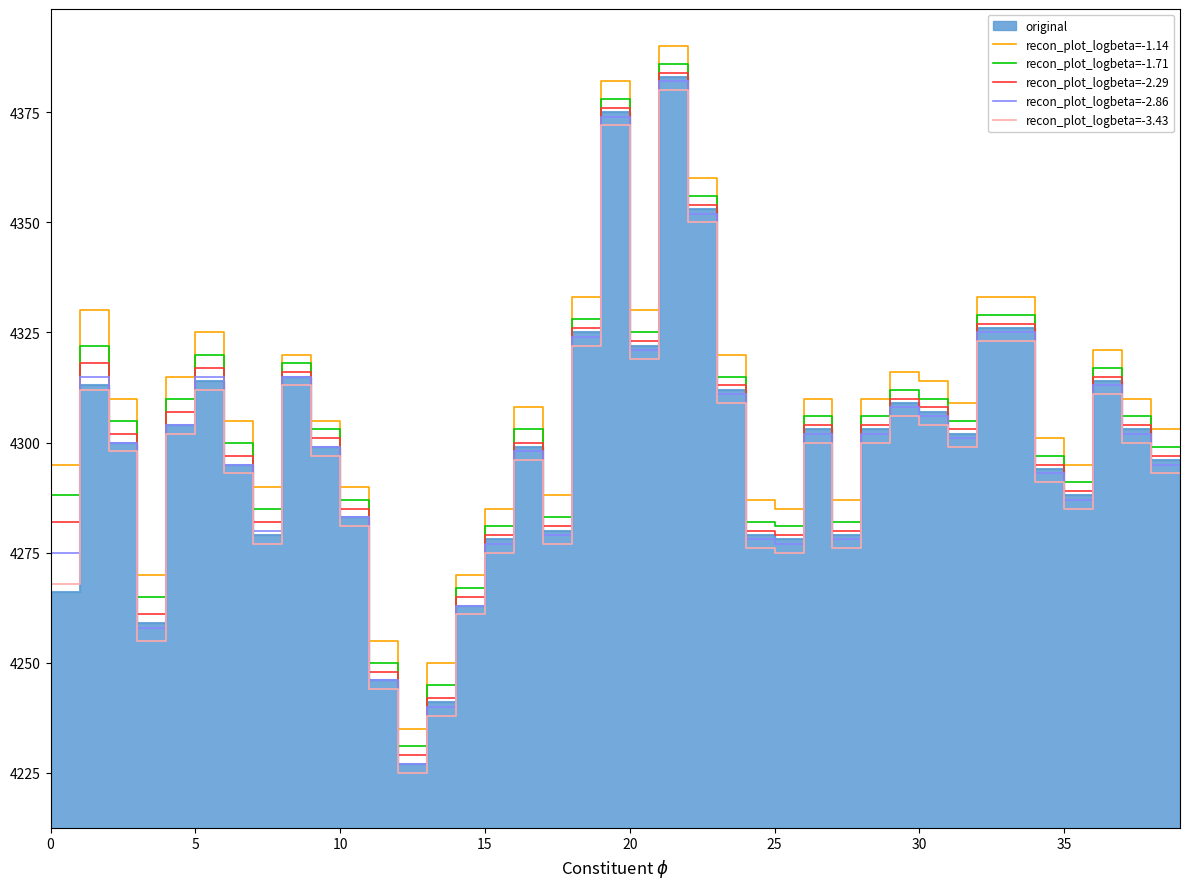

True or false: recon_plot_logbeta=-2.29 and recon_plot_logbeta=-2.86 intersect in this chart.

False